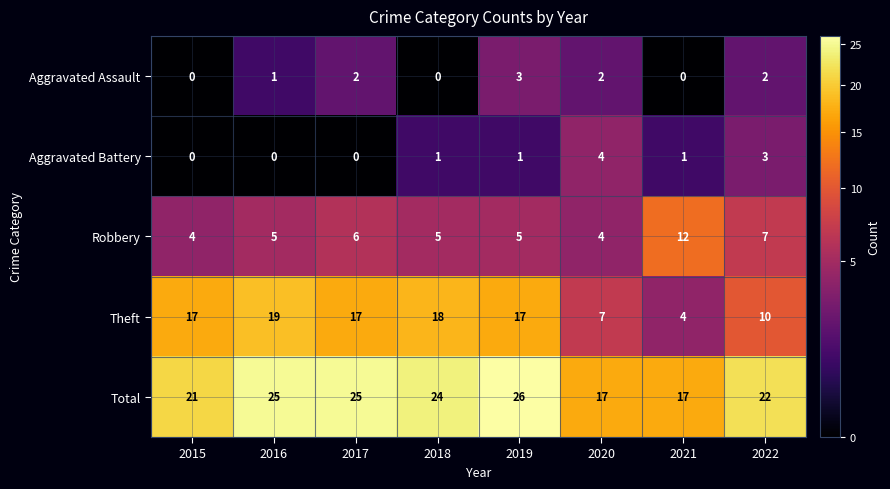

Which series has the largest total across all categories?

Total